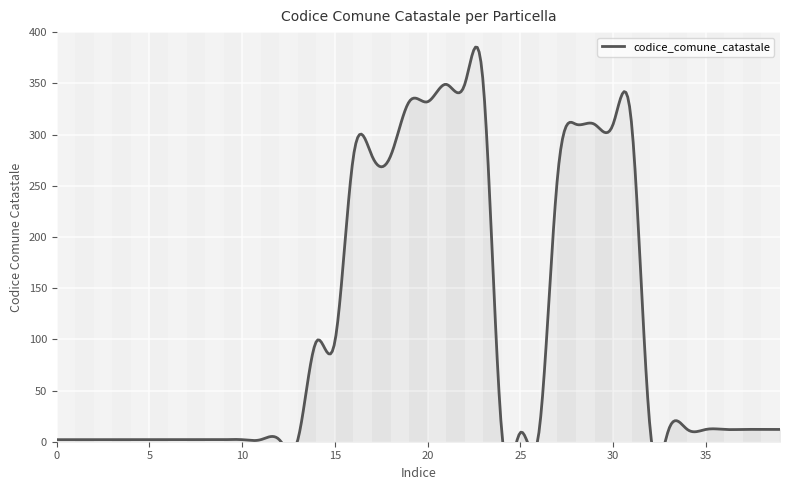

List the labels in order of value, smallest first.

0, 1, 2, 3, 4, 5, 6, 7, 8, 9, 10, 11, 12, 13, 24, 25, 26, 32, 33, 34, 35, 36, 37, 38, 39, 14, 15, 27, 16, 17, 18, 28, 29, 30, 31, 19, 20, 21, 22, 23